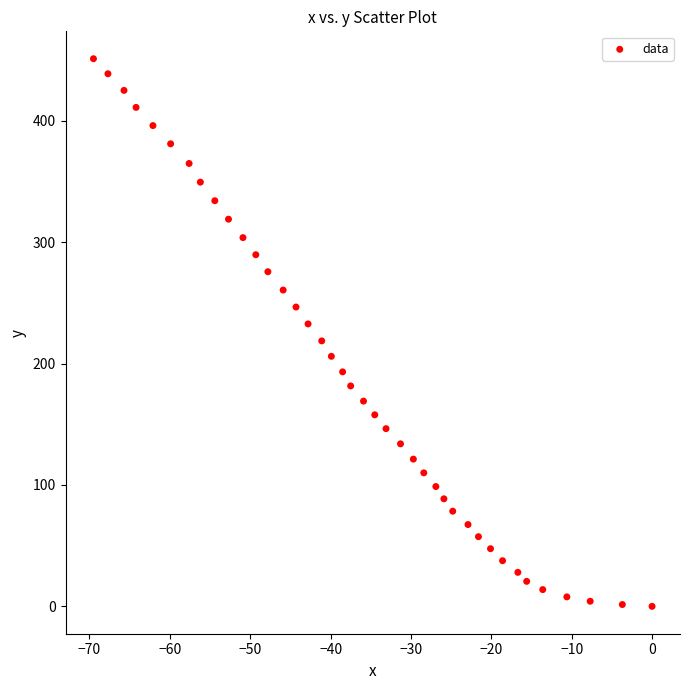

What is the range of X values (max minus min)?

69.5